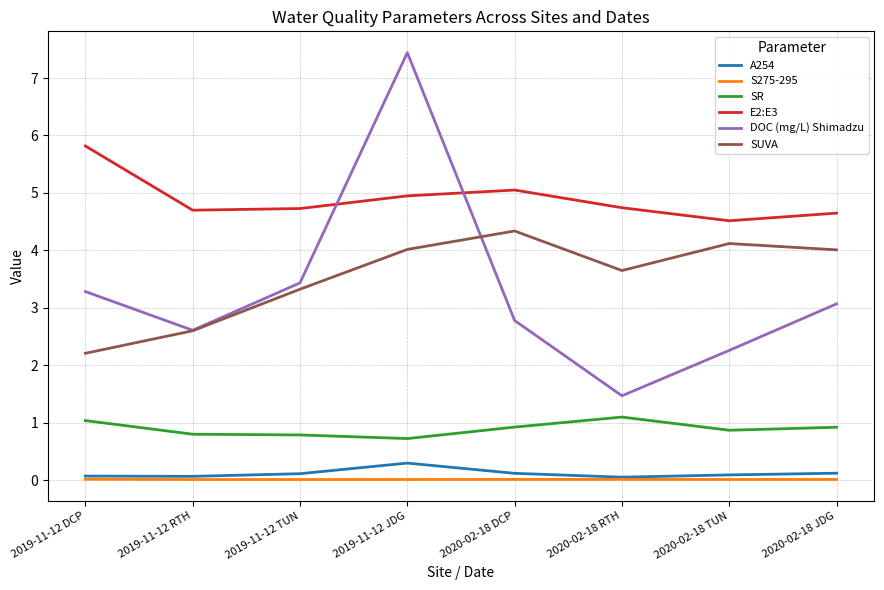

Count the A254 values in the range 0 to 1.

8